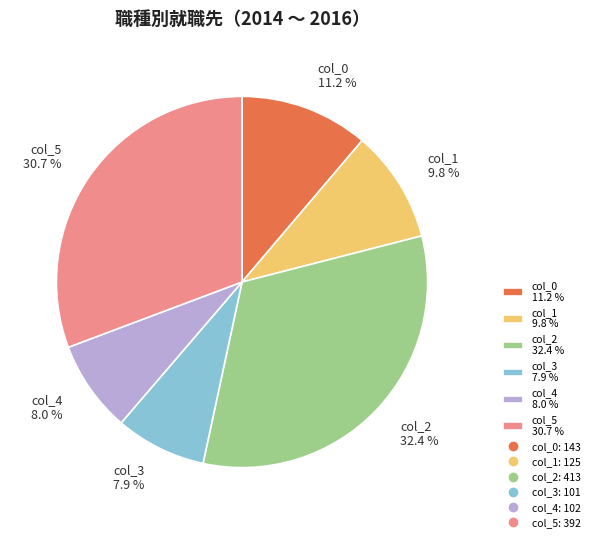

How many slices are in this pie chart?

6